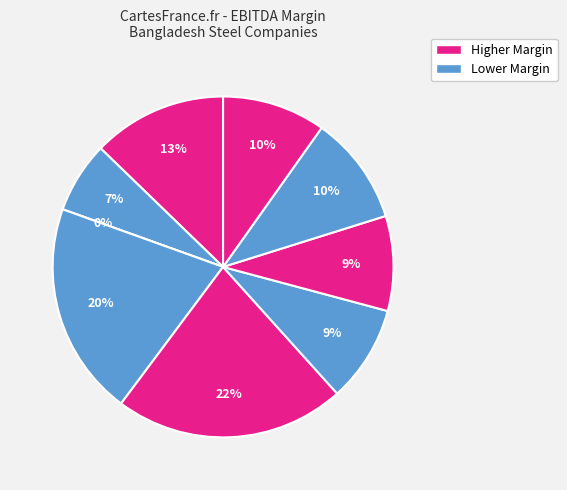

Is there any slice that represents more than half of the pie?

No